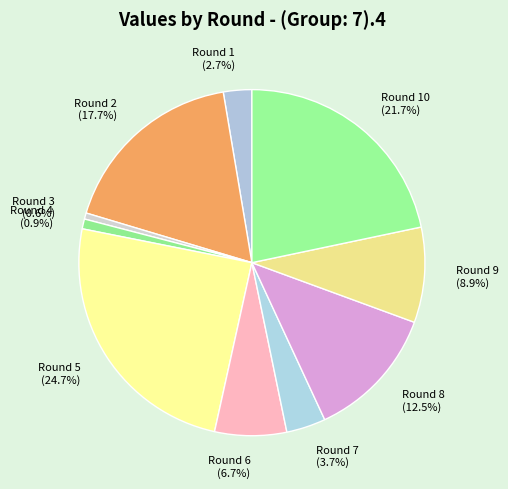

Combined, do Round 5 (24.7%) and Round 2 (17.7%) account for over 50%?

No